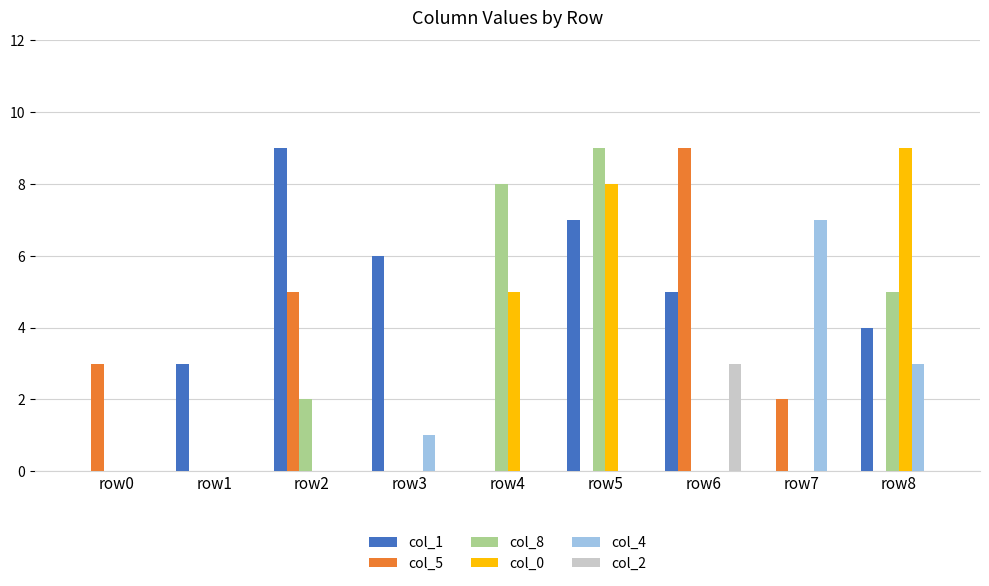

What is the sum of all col_8 values?

24